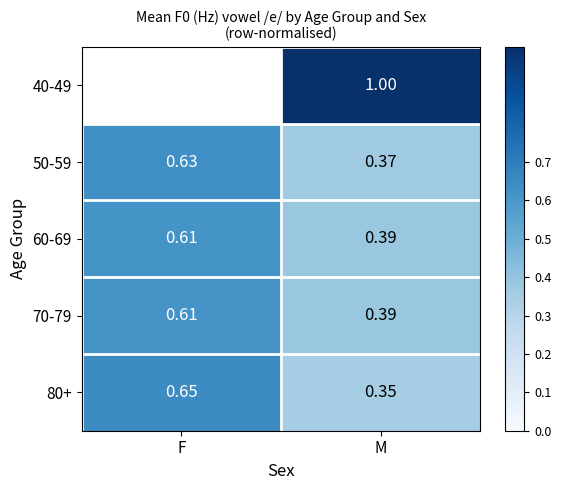

What is the sum of all 50-59 values?

1.0